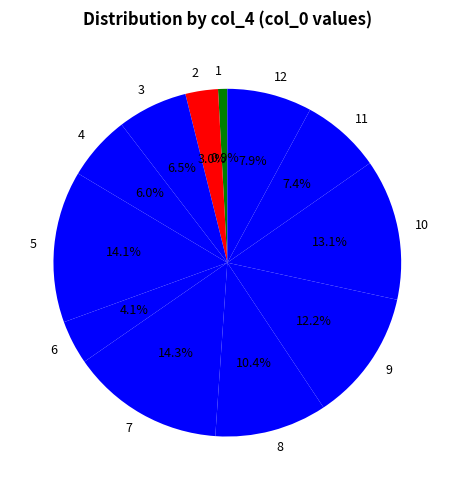

Which slice is the smallest?

1